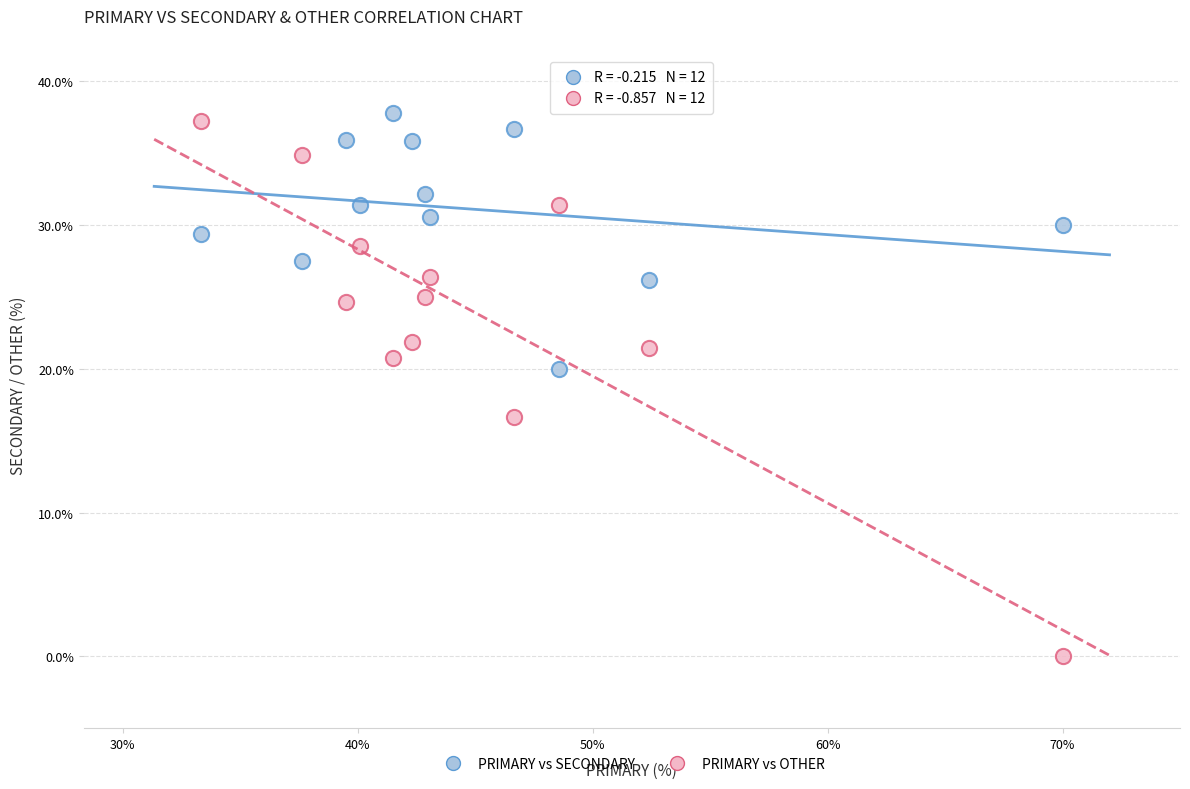

Across all data points, what is the range of X values (max minus min)?

36.7